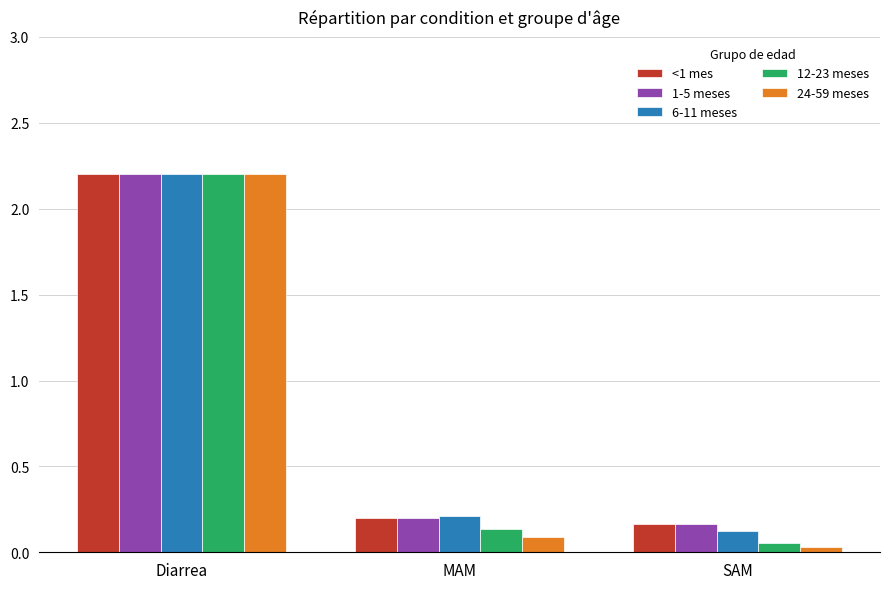

What is the total value across all series at Diarrea?

11.0